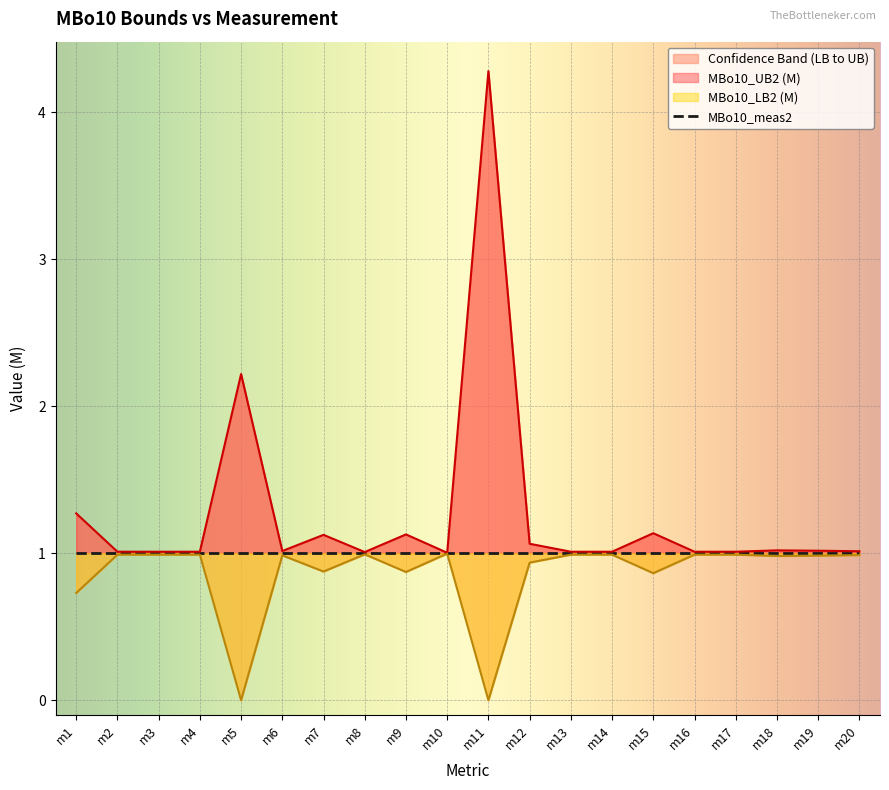

At which category is the sum across all series the highest?

m11